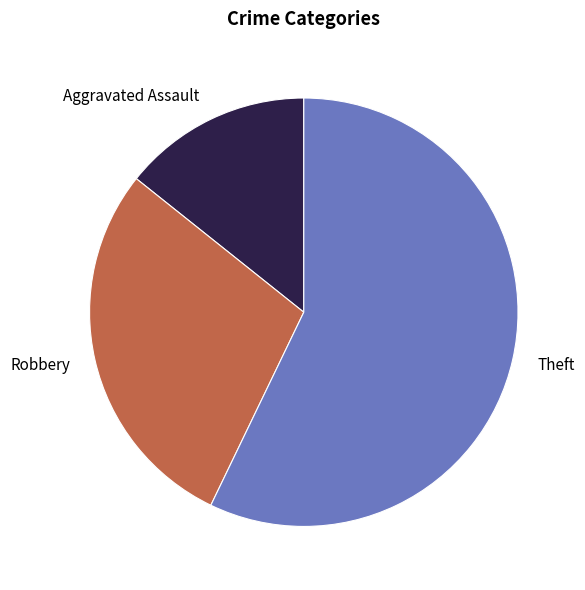

Which slice is the largest?

Theft